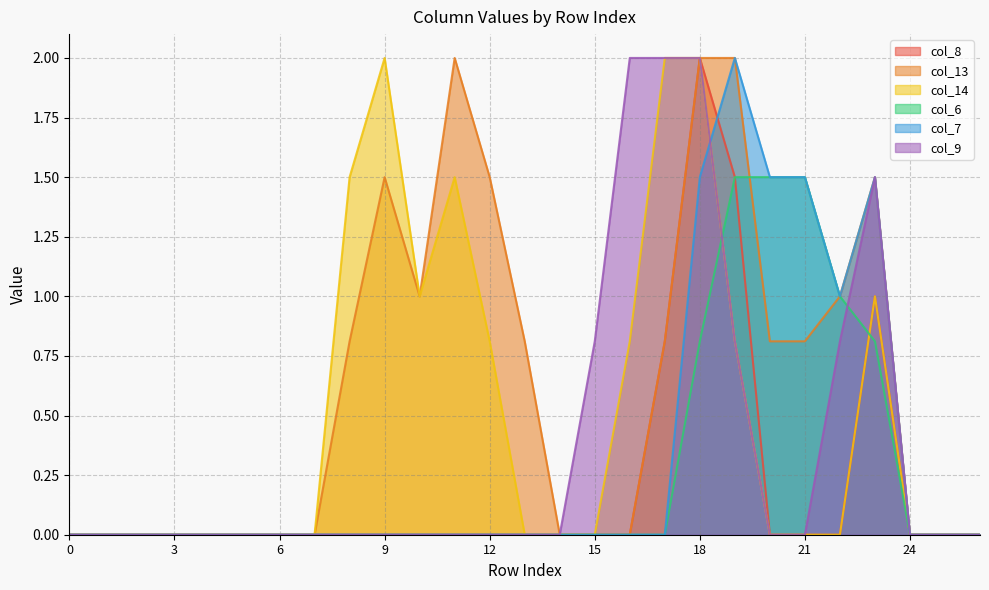

The col_6 series shows 1.5 at 19. True or false?

True